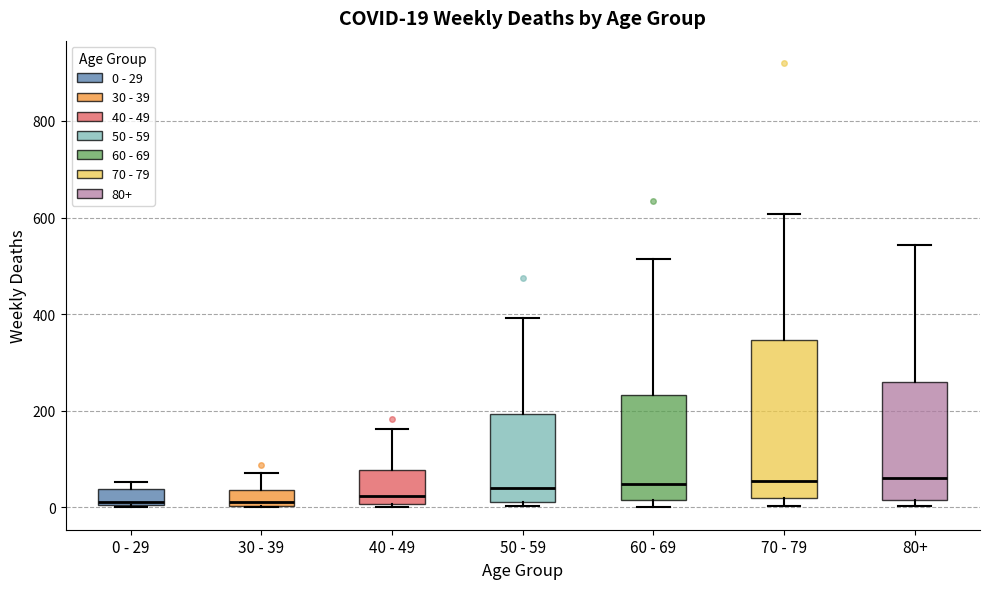

Comparing the boxes themselves (not the whiskers), which one is the tallest?

70 - 79